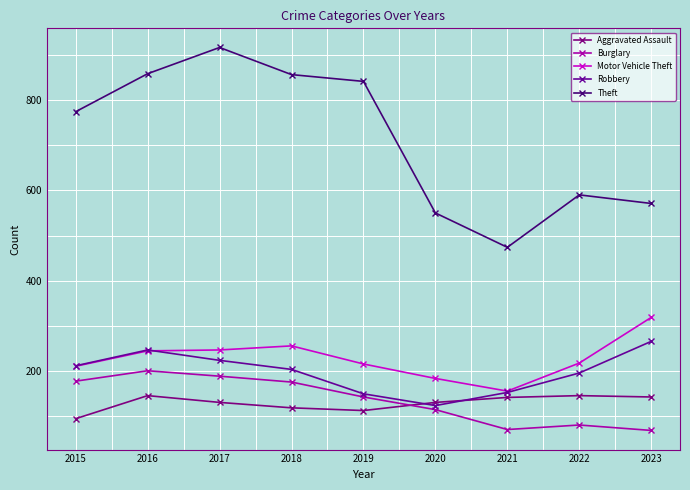

Rank the series at 2022 from highest to lowest value.

Theft, Motor Vehicle Theft, Robbery, Aggravated Assault, Burglary